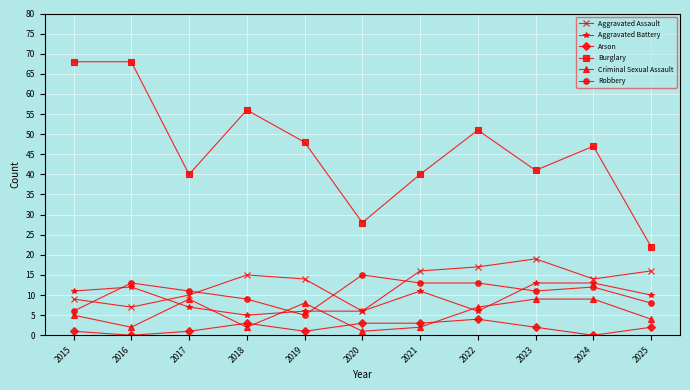

True or false: Aggravated Assault and Arson cross at least once.

False